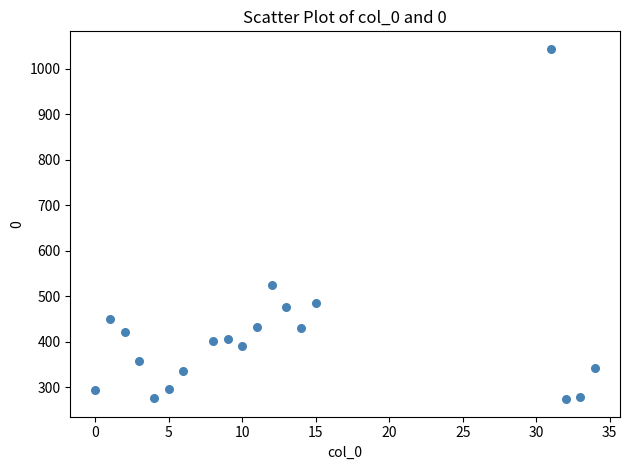

What is the range of Y values (max minus min)?

770.4